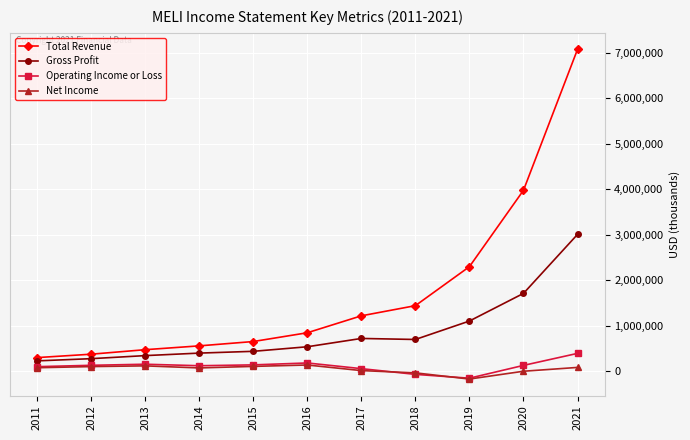

What is the sum of the Operating Income or Loss values at 2017 and 2013?

209800